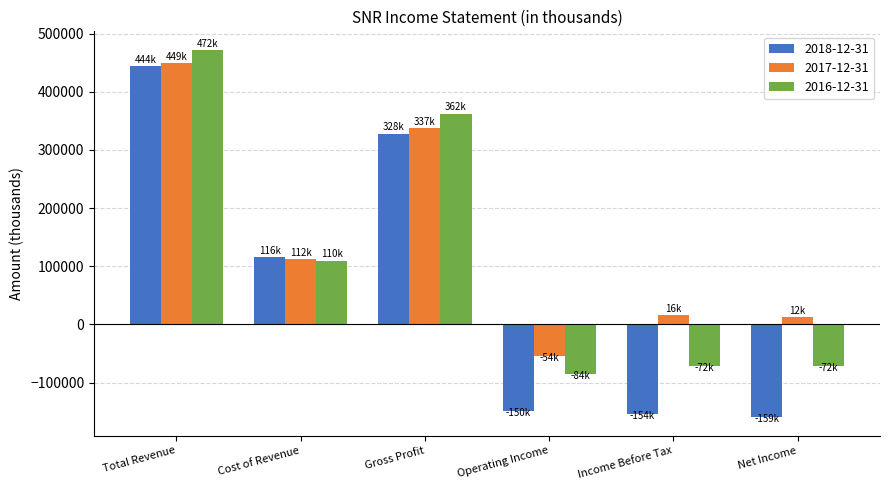

What is the difference between the second highest and second lowest values in the 2016-12-31 series?

434700